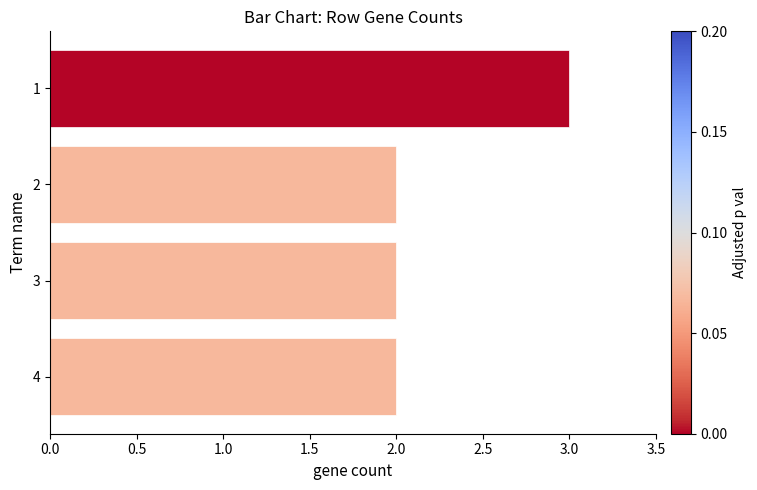

What is the difference between the maximum and minimum values?

1